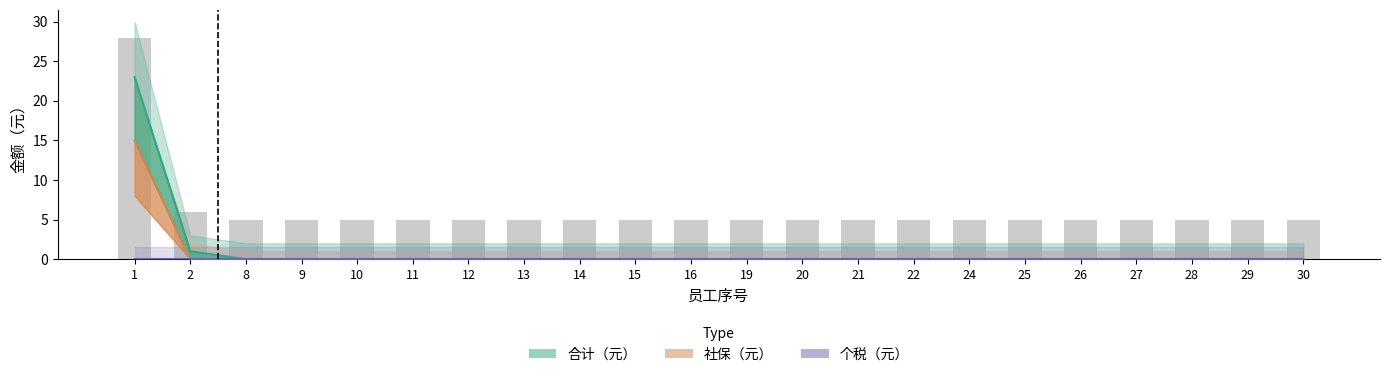

The value of 社保（元） at 27 is 7.0. True or false?

False